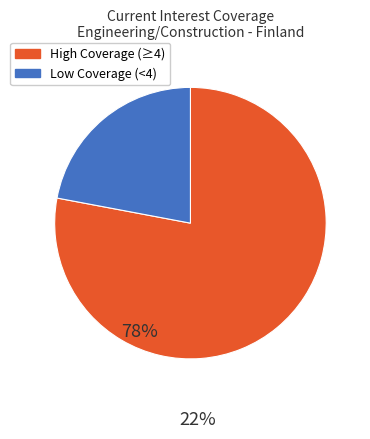

How many segments does this pie chart have?

2